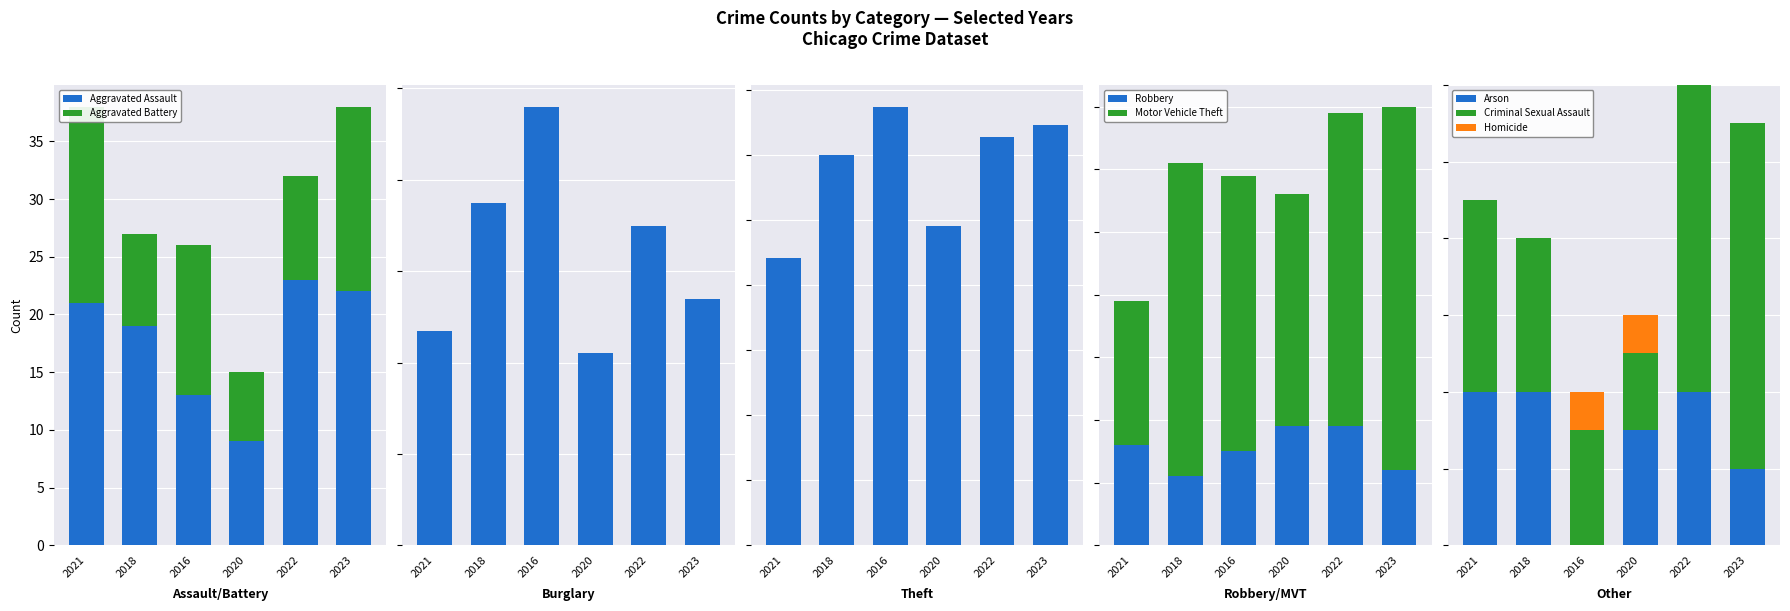

Reading left to right, extract all data points from this chart.

2021: 21	17	4	47	5	0	23	16	221	354
2018: 19	8	4	75	4	0	50	11	300	471
2016: 13	13	0	96	3	1	44	15	337	522
2020: 9	6	3	42	2	1	37	19	245	364
2022: 23	9	4	70	8	0	50	19	314	497
2023: 22	16	2	54	9	0	58	12	323	496